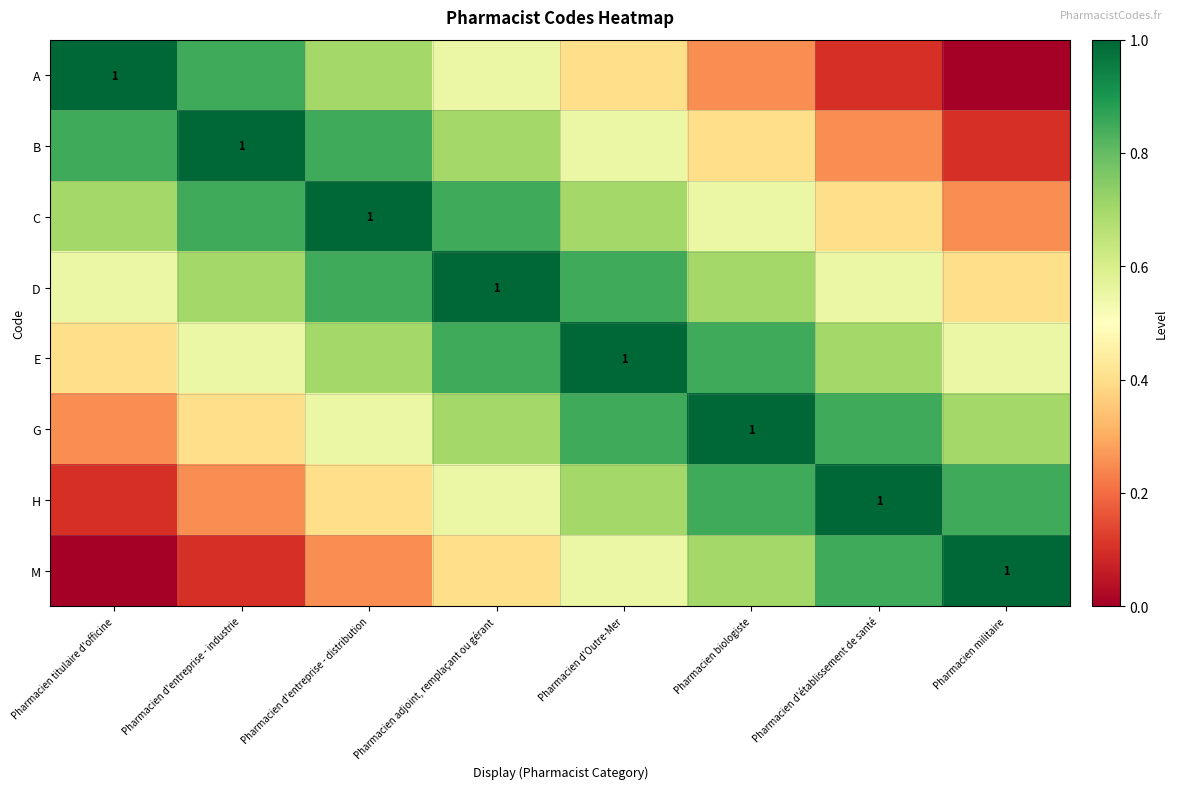

The value of E at Pharmacien d'Outre-Mer is 1.0. True or false?

True